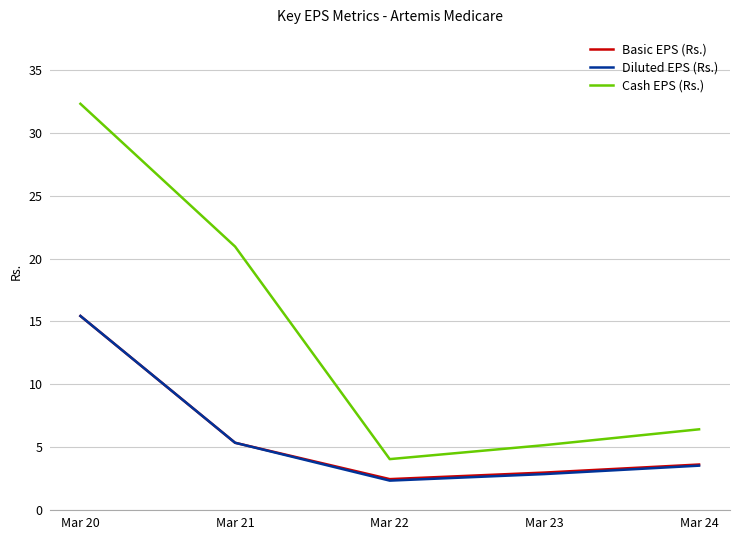

List the labels in order of Cash EPS (Rs.) value, smallest first.

Mar 22, Mar 23, Mar 24, Mar 21, Mar 20